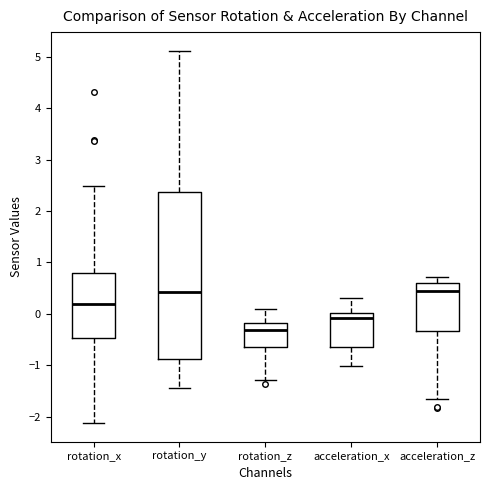

Where is the lower edge of the box for rotation_x on the y-axis? The values are not printed on the chart, so give them approximately, as read against the axis.

-0.5